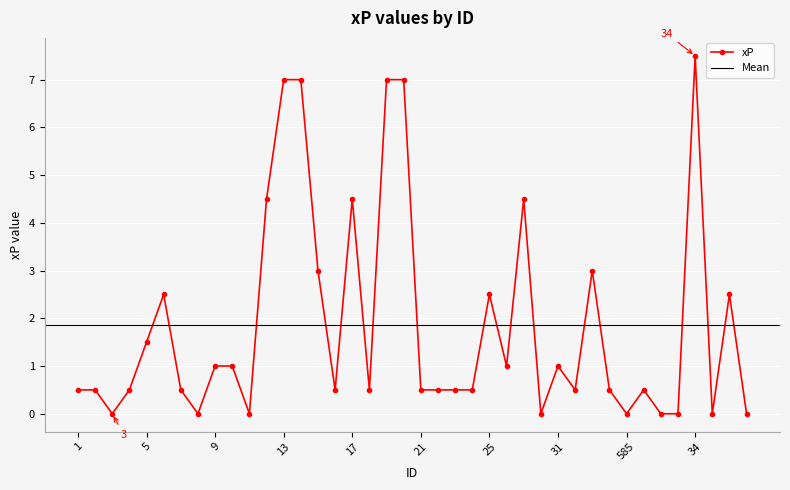

Which has a higher value, 37 or 10?

10